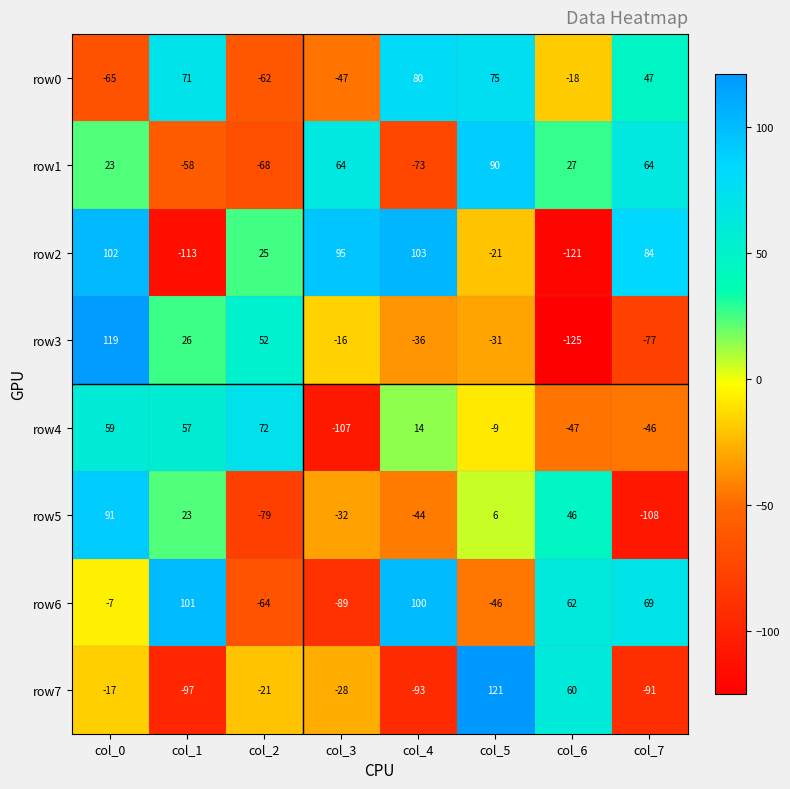

What is the sum of all row2 values?

154